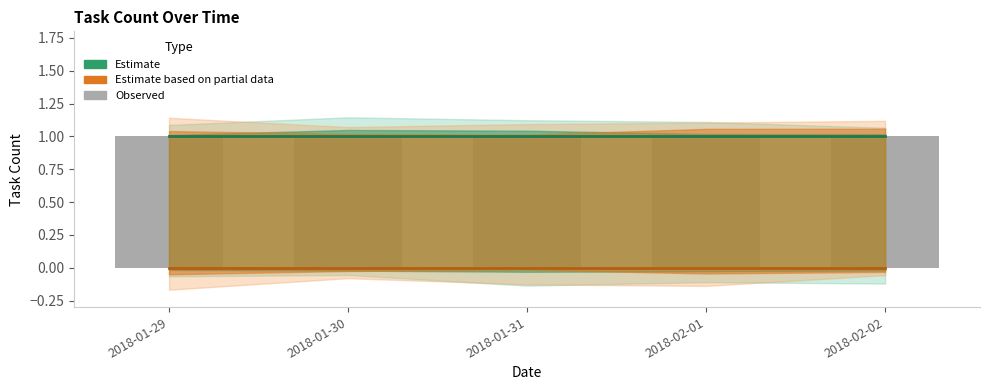

Reading left to right, transcribe all the data shown in this chart.

Estimate: 2018-01-29=1	2018-01-30=1	2018-01-31=1	2018-02-01=1	2018-02-02=1
Estimate based on partial data: 2018-01-29=0	2018-01-30=0	2018-01-31=0	2018-02-01=0	2018-02-02=0
Observed: 2018-01-29=1	2018-01-30=1	2018-01-31=1	2018-02-01=1	2018-02-02=1